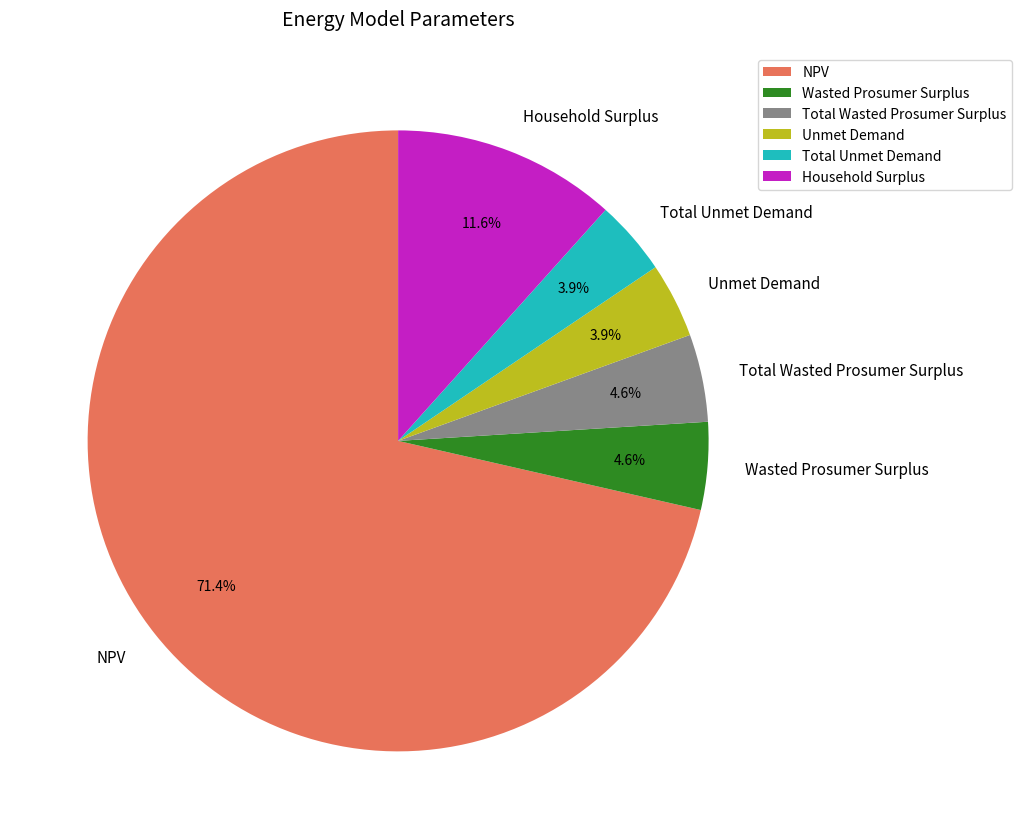

Is it true that Total Wasted Prosumer Surplus is 11% of the pie?

False